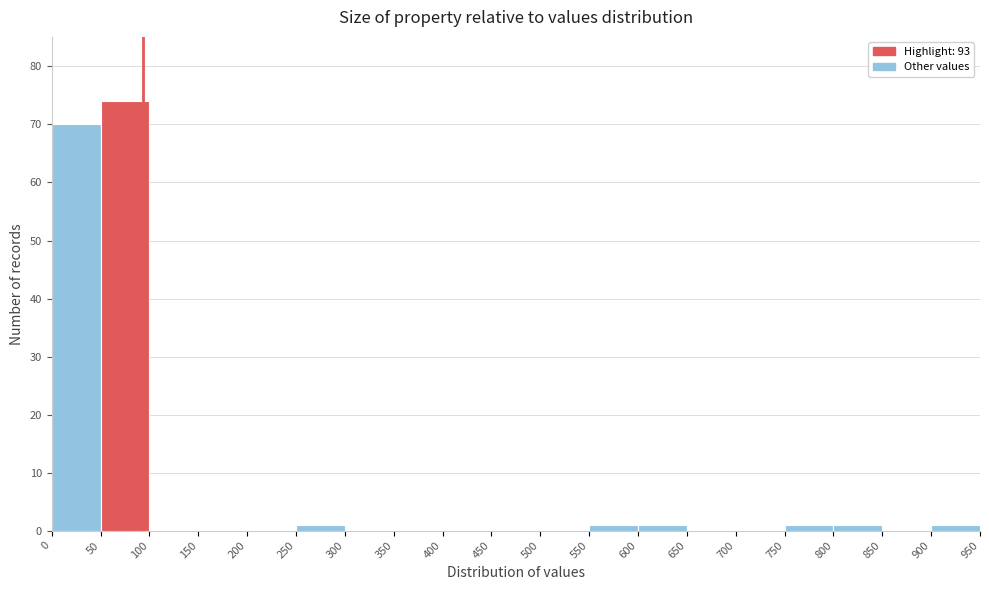

Which range on the x-axis has the tallest bar?

50 to 100